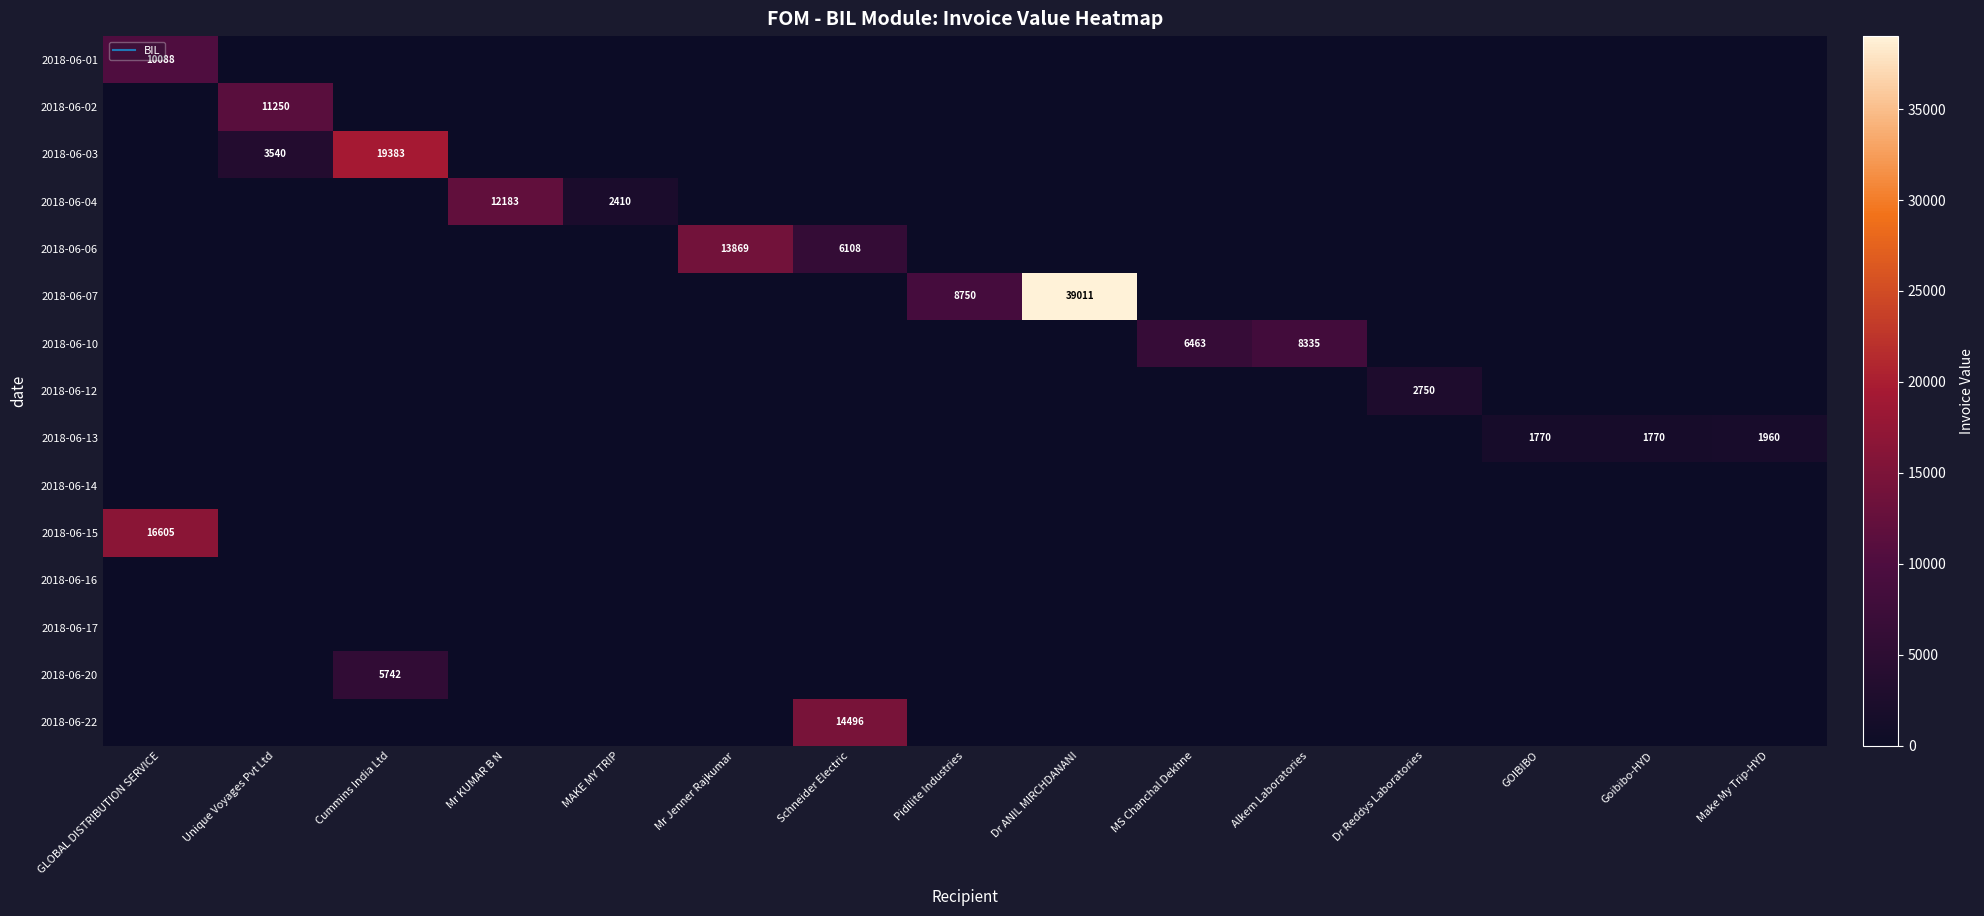

At which category is the sum across all series the highest?

Dr ANIL MIRCHDANANI